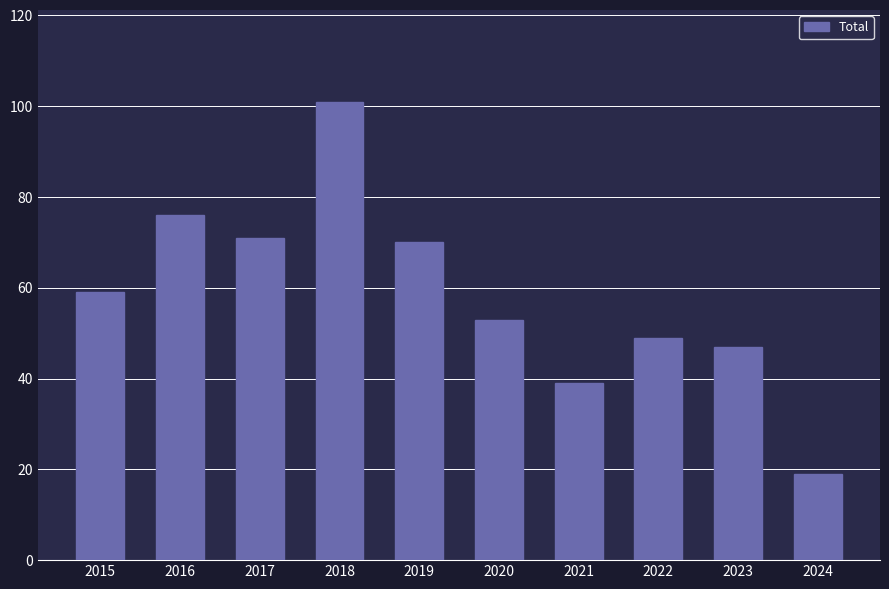

Is it true that the value at 2021 is 22?

False